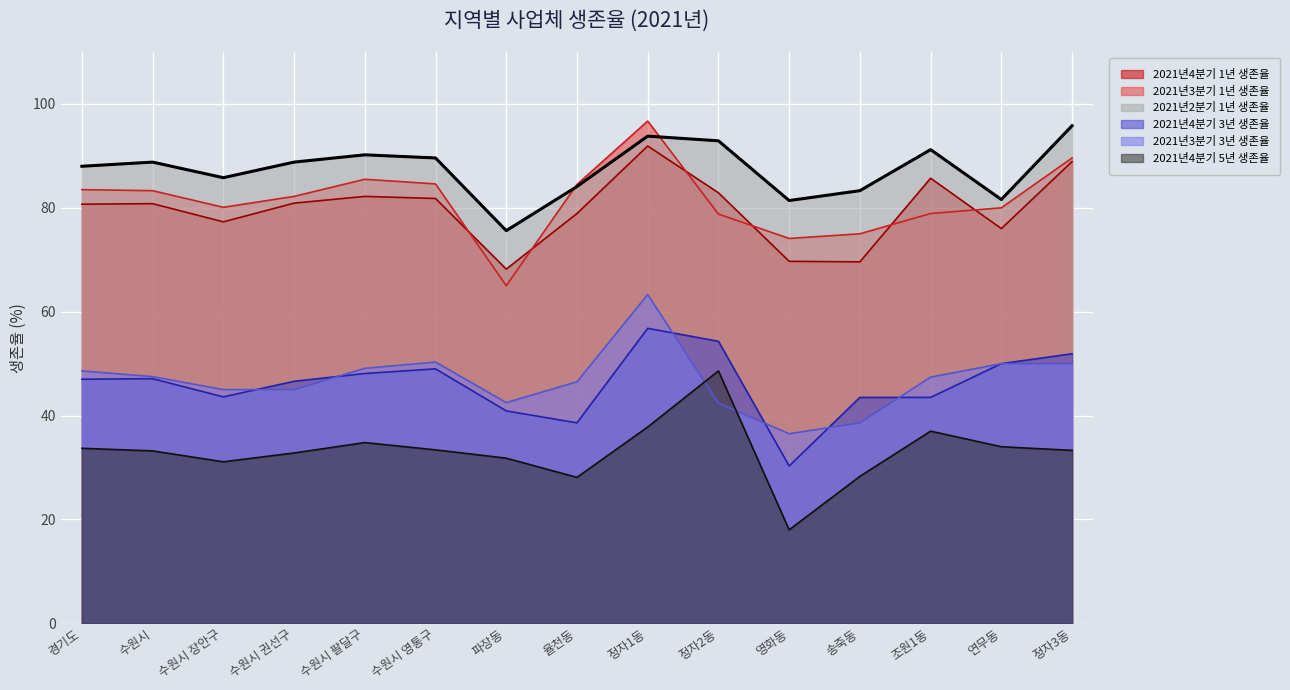

What is the label of the 6th point from the left?

수원시 영통구